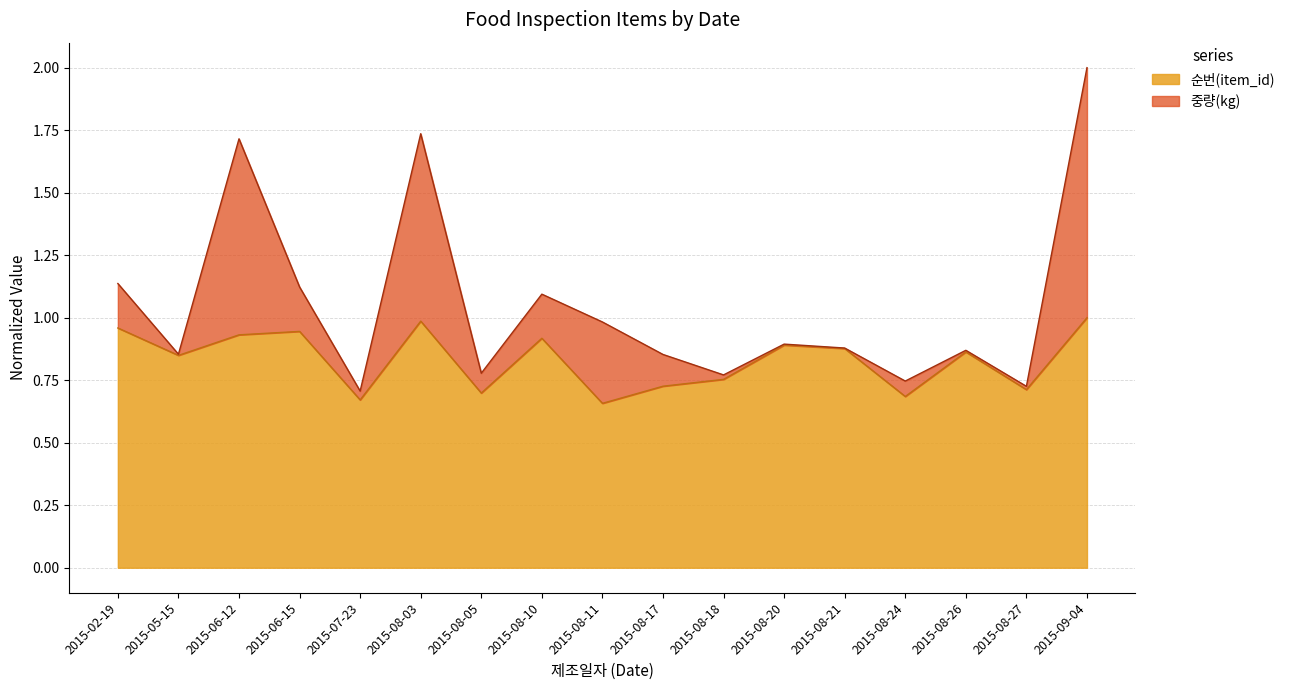

What is the difference between the second highest and second lowest values?

0.3